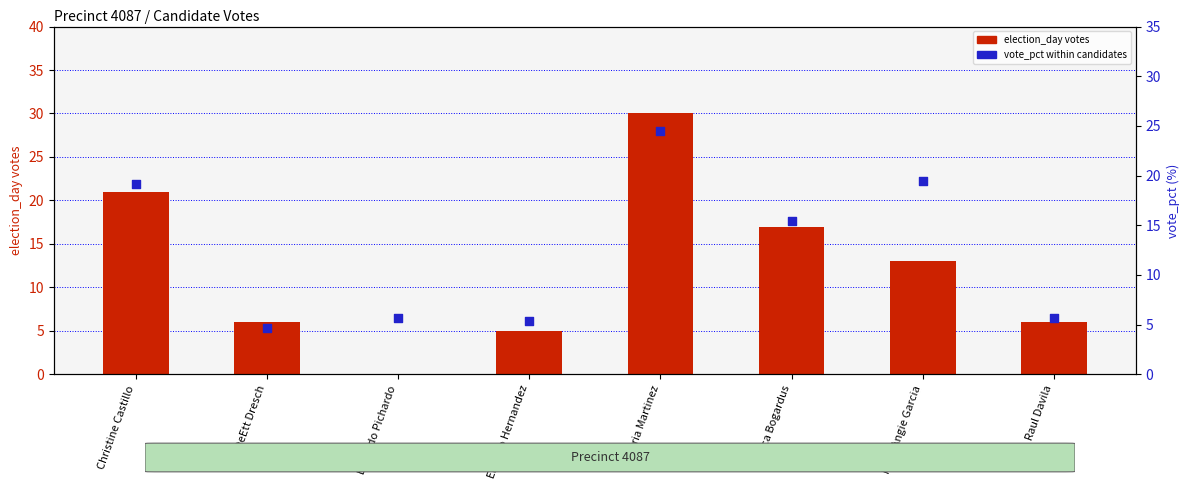

What are all the series names shown in the legend?

election_day votes, vote_pct within candidates